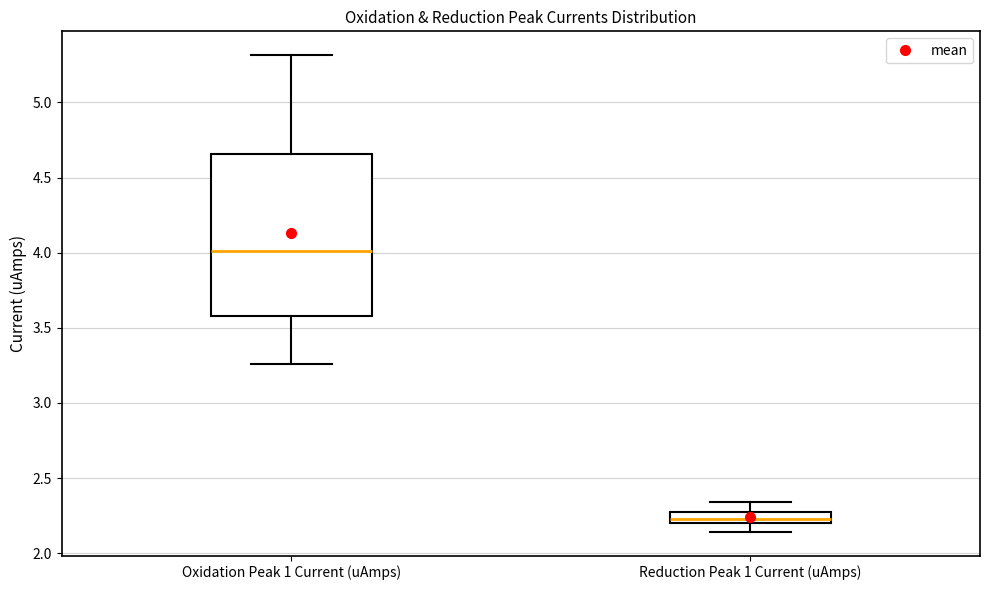

Which box has the highest median line?

Oxidation Peak 1 Current (uAmps)